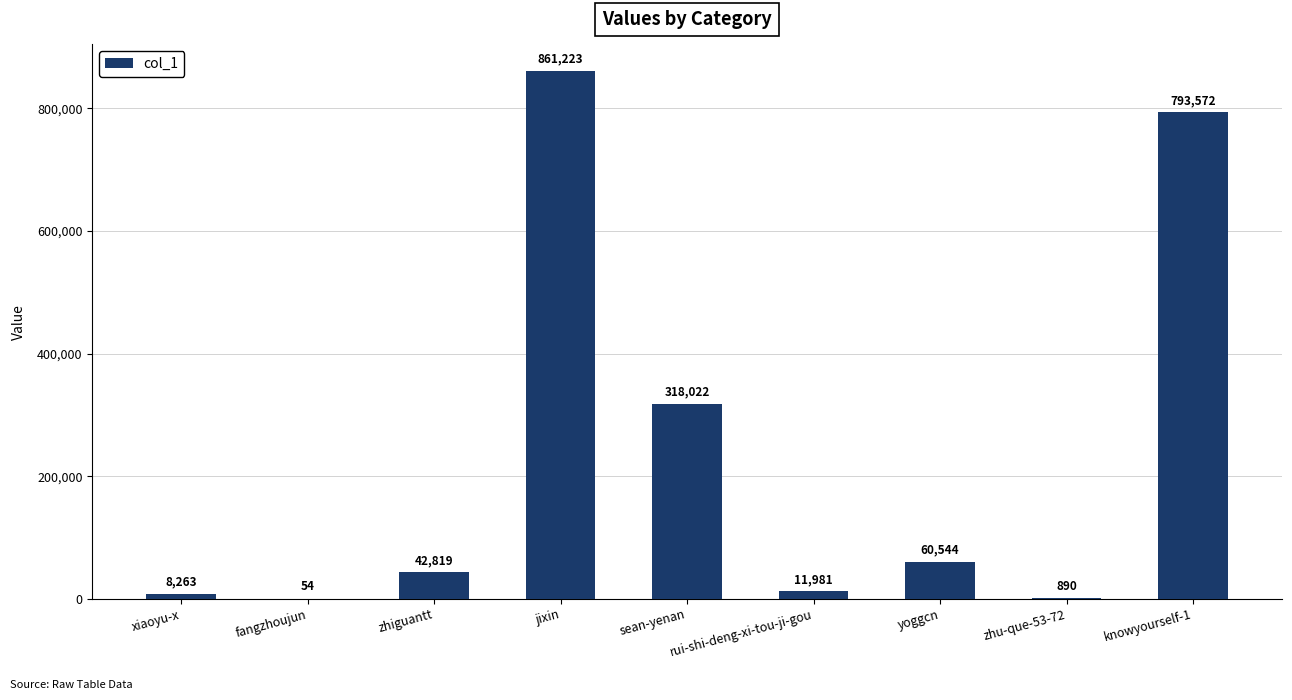

What is the sum of the values at zhu-que-53-72 and zhiguantt?

43709